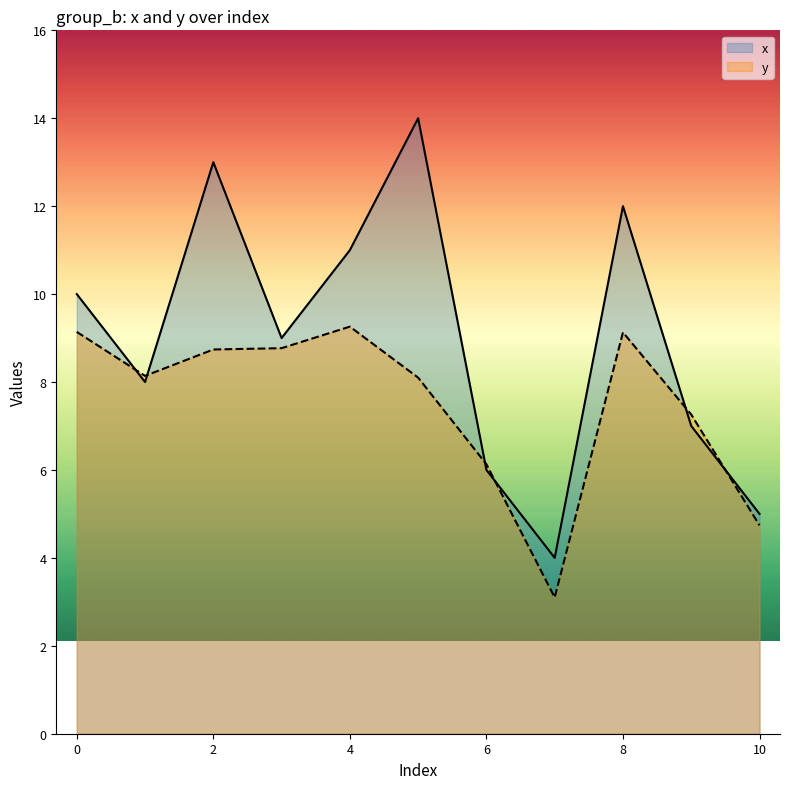

Is the value of y at 6 greater than the value of x at 8?

No